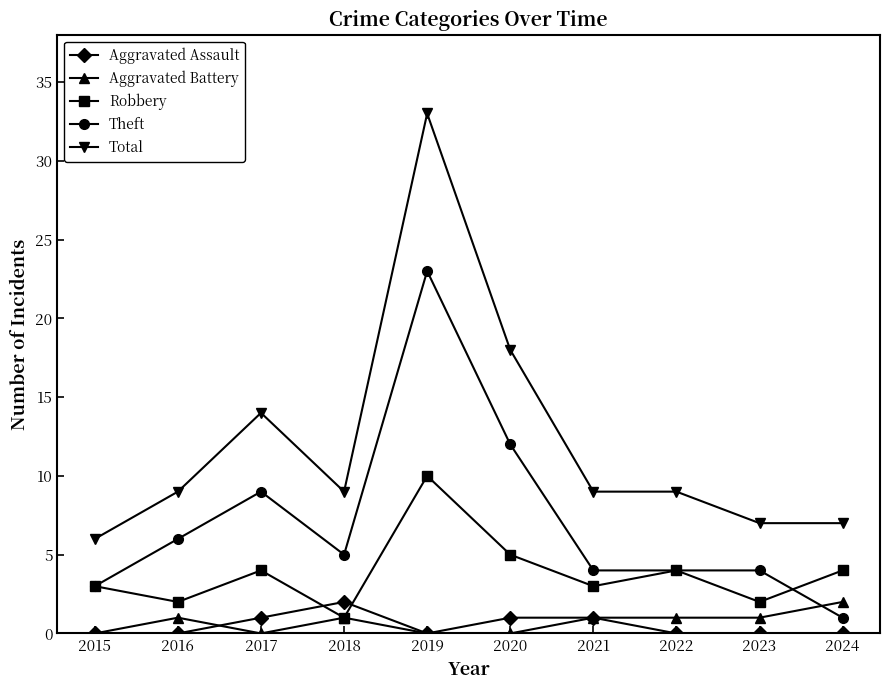

True or false: Total and Aggravated Battery cross at least once.

False